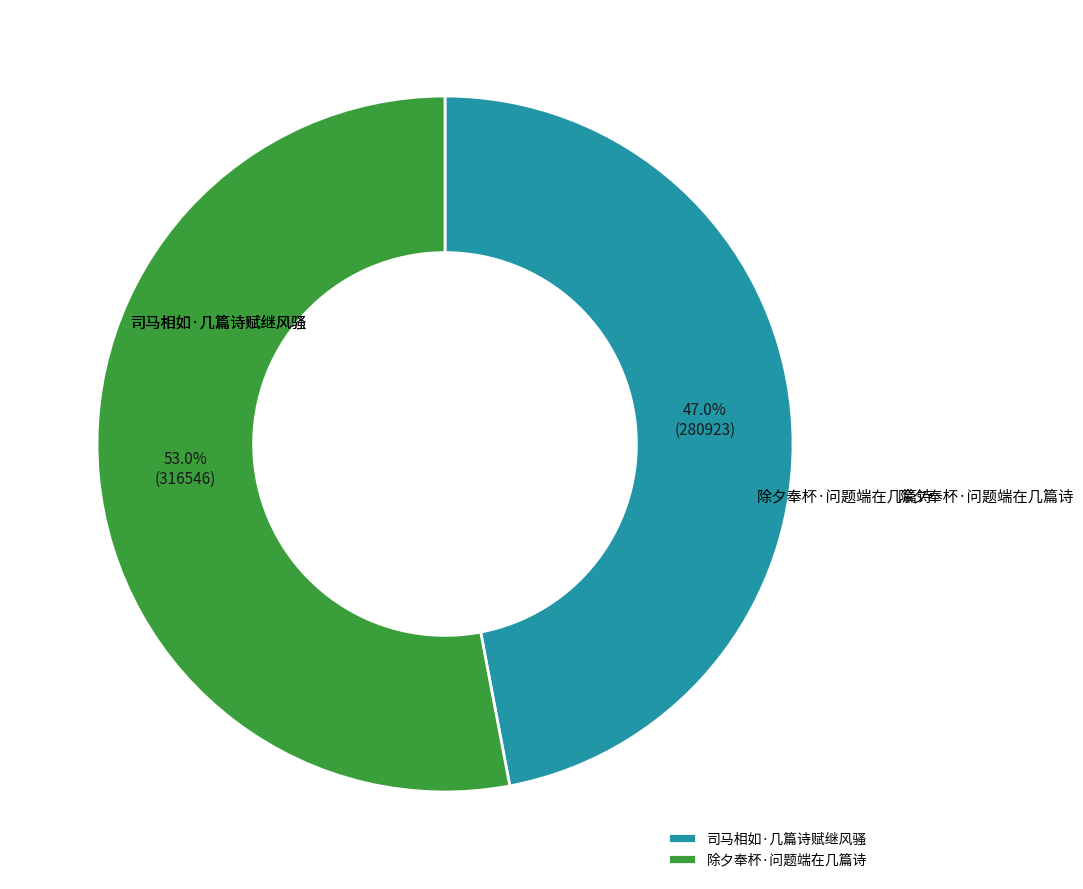

Which category has the biggest portion of the pie?

除夕奉杯·问题端在几篇诗